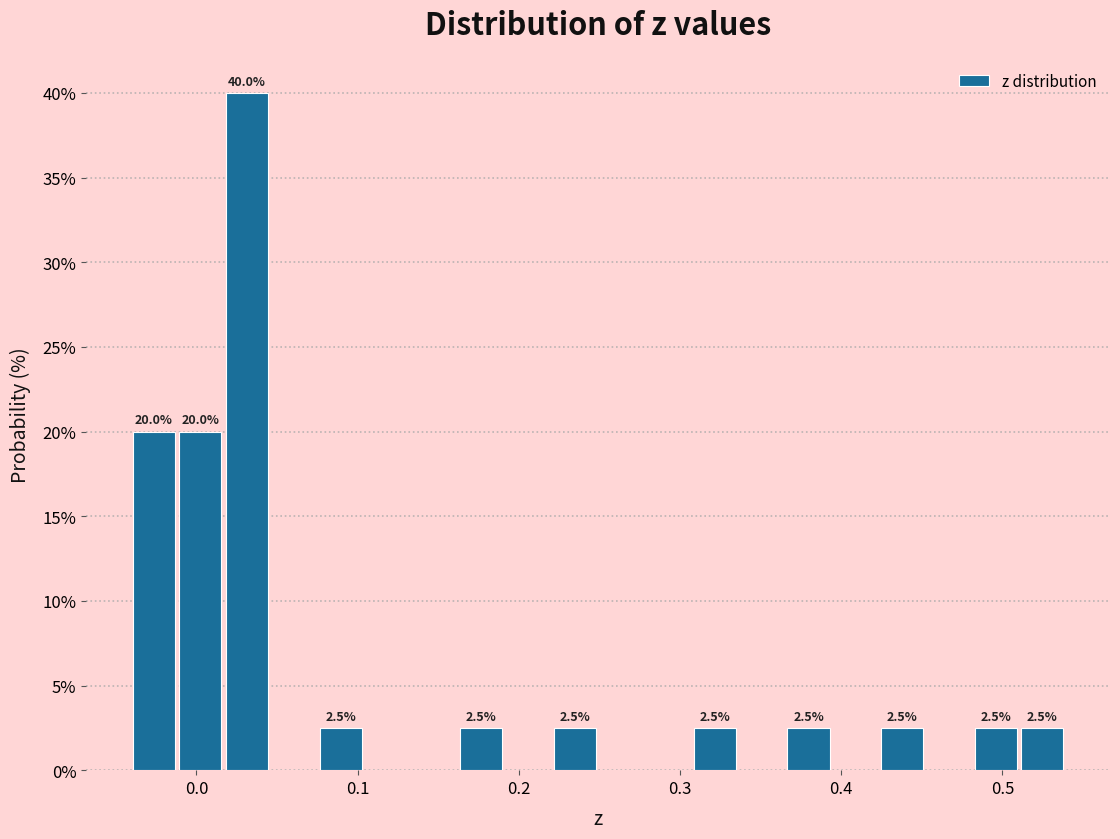

Read against the x-axis, roughly where is the centre of the tallest bar?

0.03